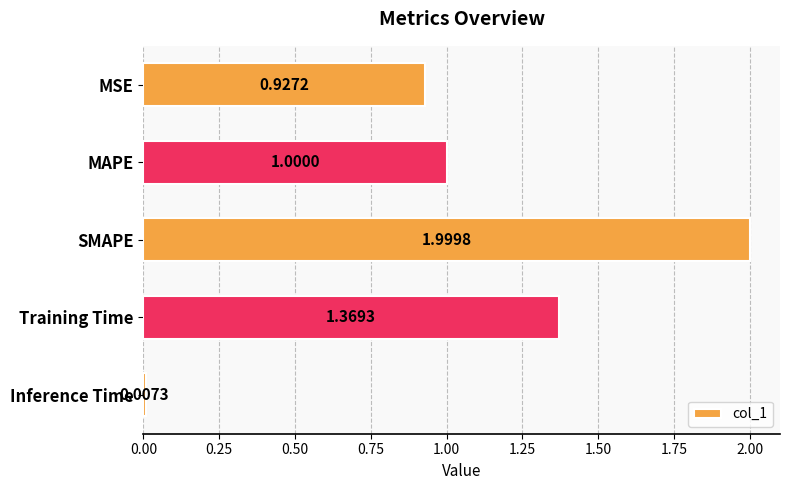

Rank the categories by value from highest to lowest.

SMAPE, Training Time, MAPE, MSE, Inference Time